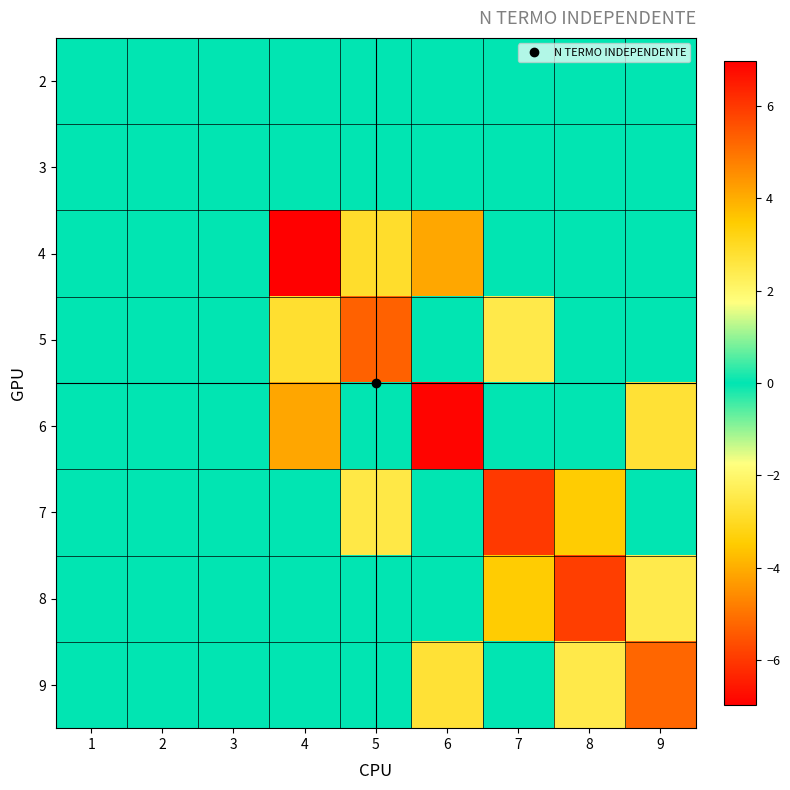

How many categories are shown in the chart?

9